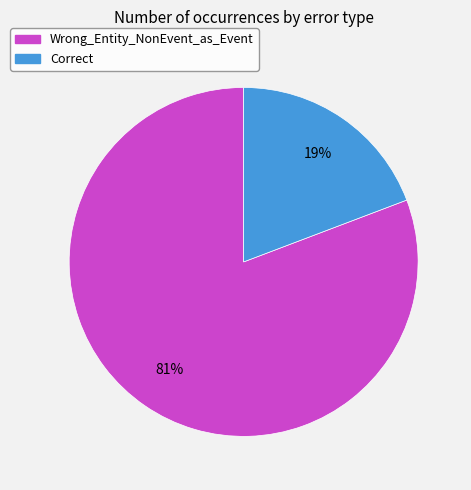

Is the sum of Correct and Wrong_Entity_NonEvent_as_Event greater than half?

Yes